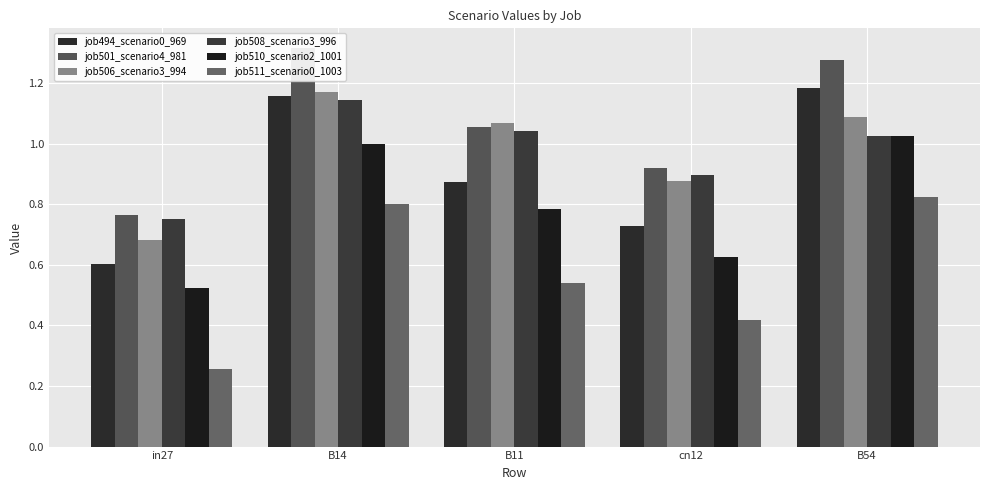

Count the number of data series in this chart.

6